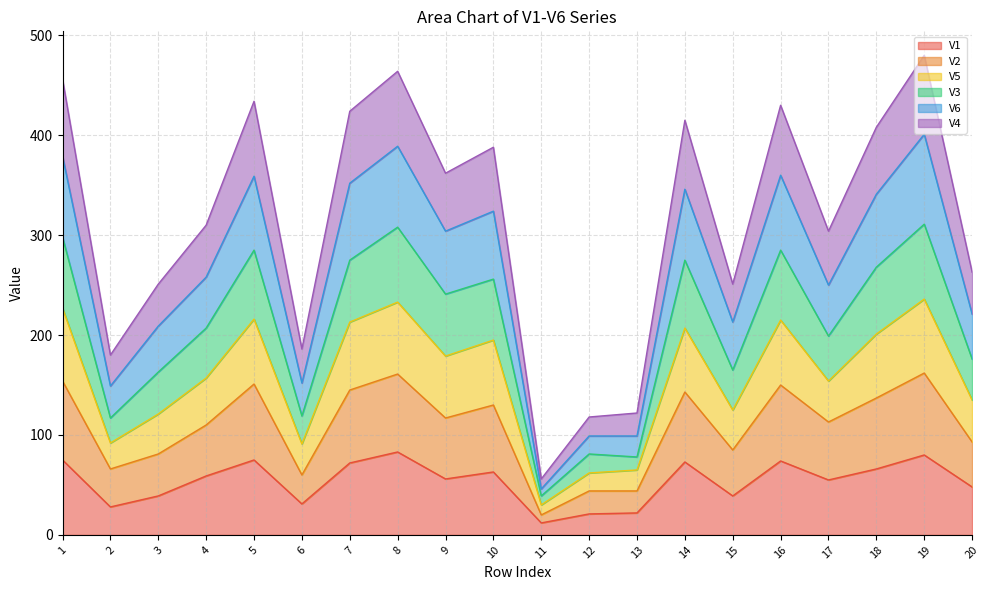

The value of V1 at 13 is 39. True or false?

False